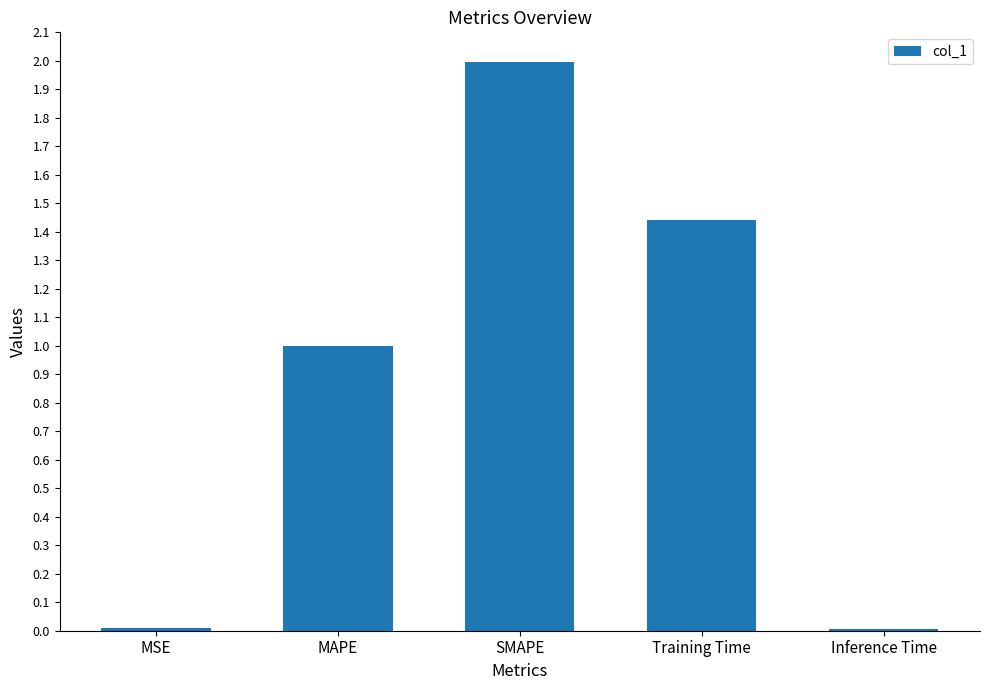

The chart shows a value of 0.4 at SMAPE. True or false?

False